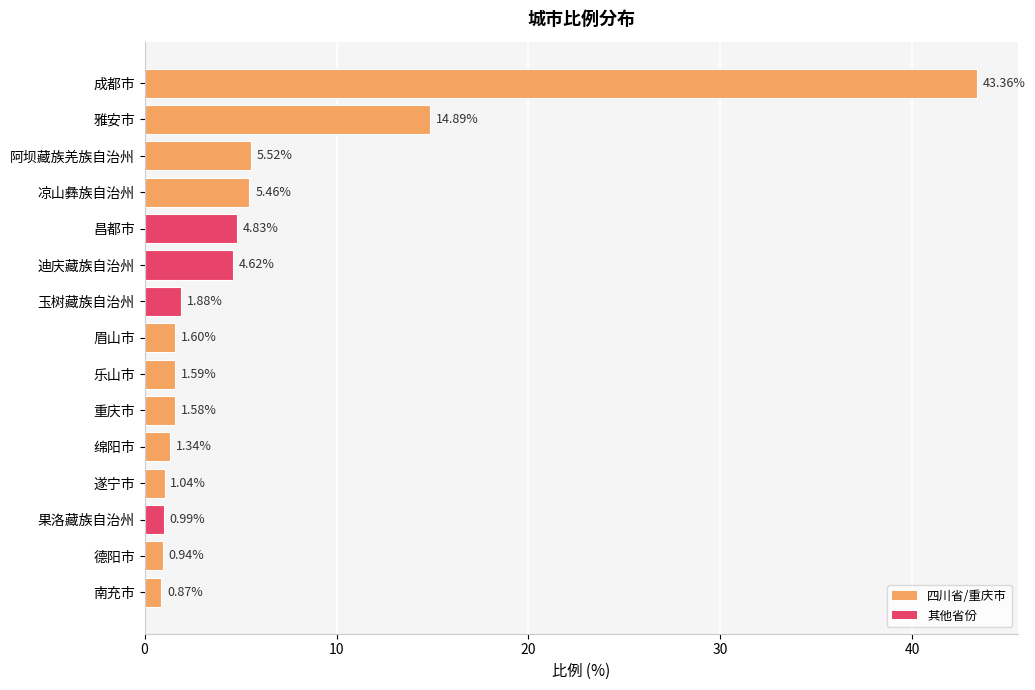

What is the label of the 2nd bar from the bottom?

德阳市